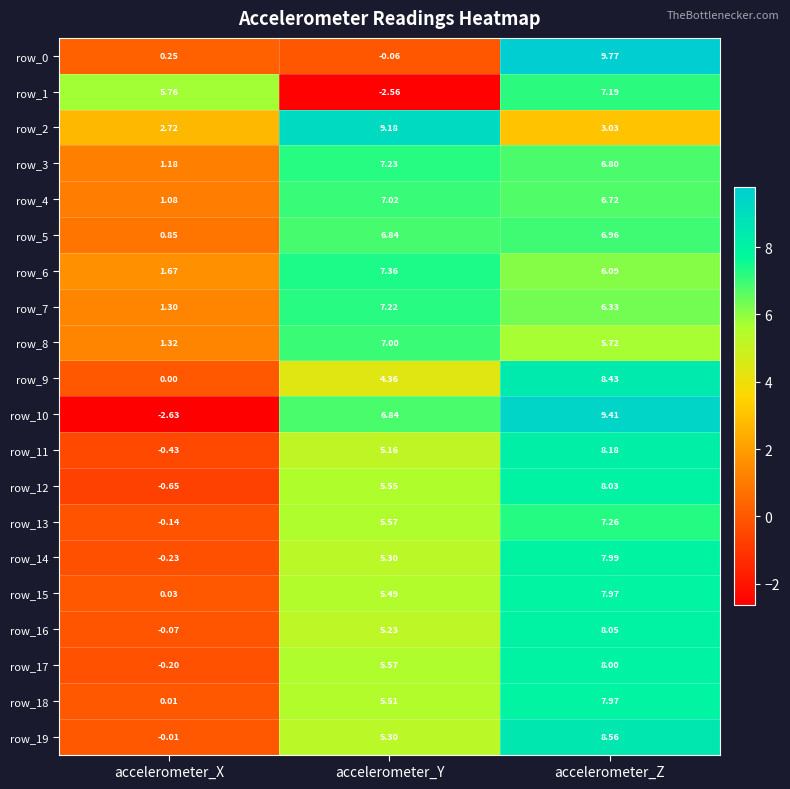

Between accelerometer_X and accelerometer_Z, which series saw the biggest shift?

row_10